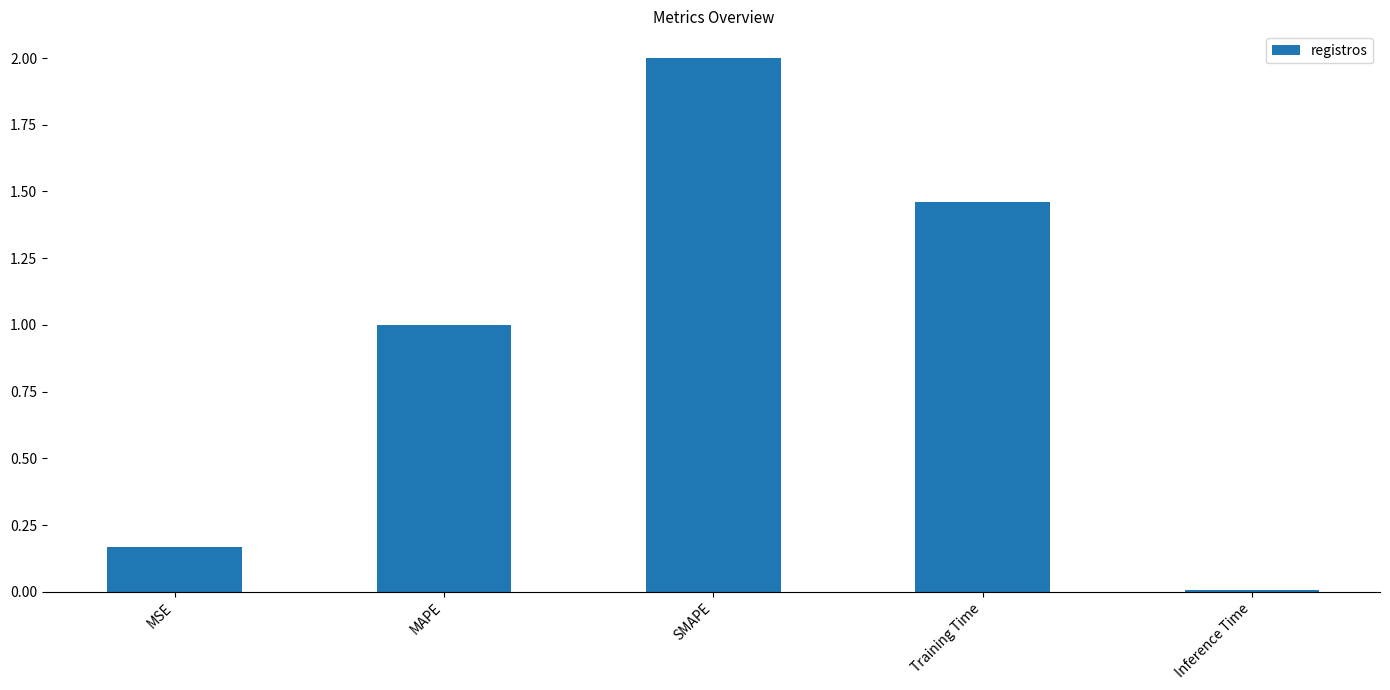

Which has a higher value, Training Time or Inference Time?

Training Time